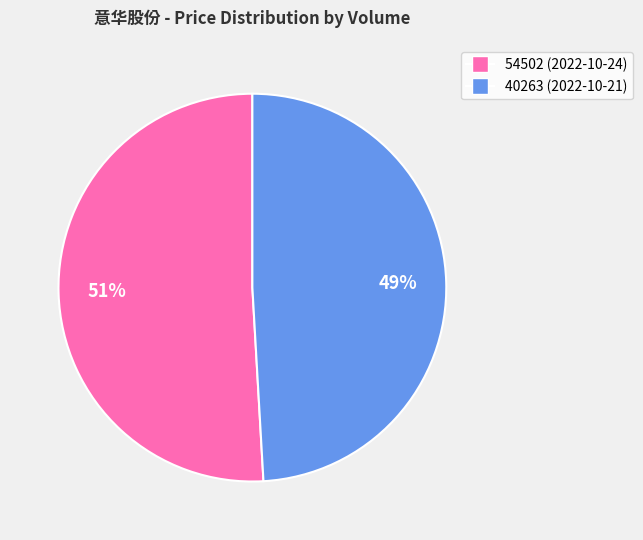

Which slice represents more than half of the pie?

54502